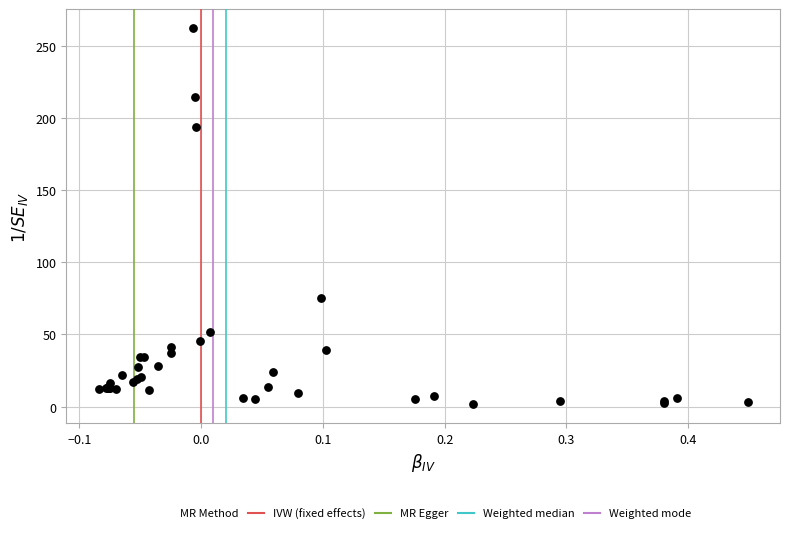

What Y value in the scatter plot is closest to 132?

75.2